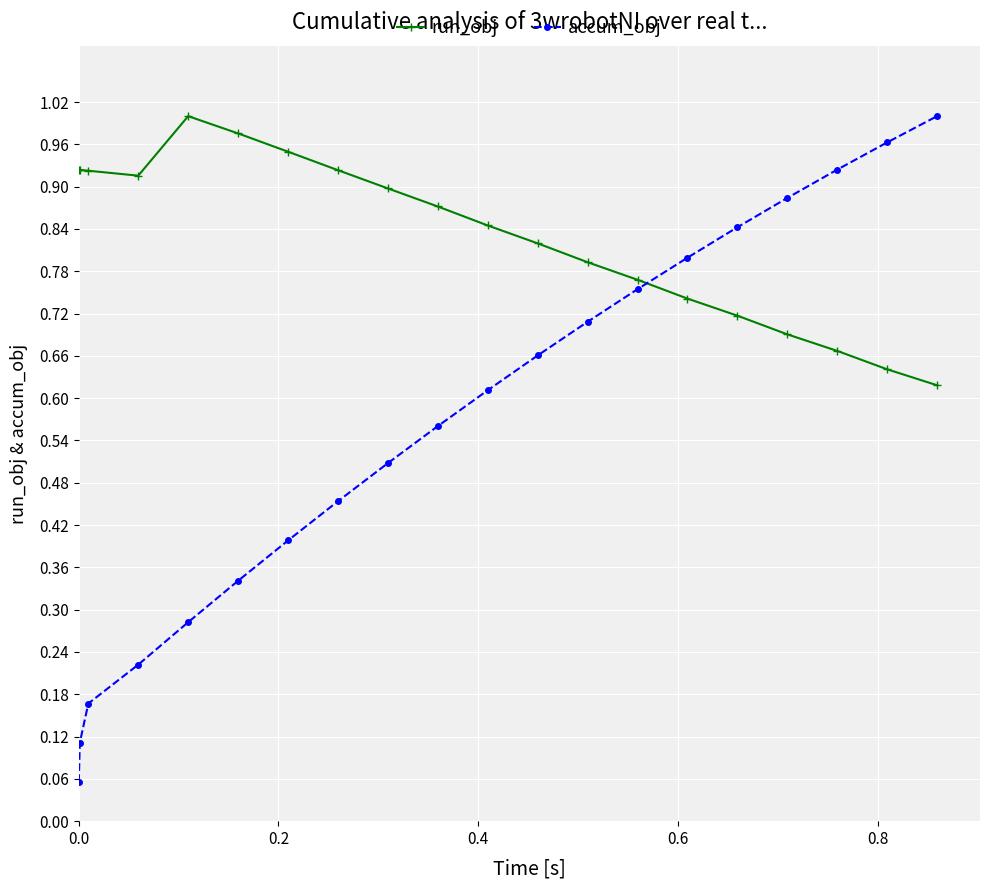

How many lines are shown in the chart?

2